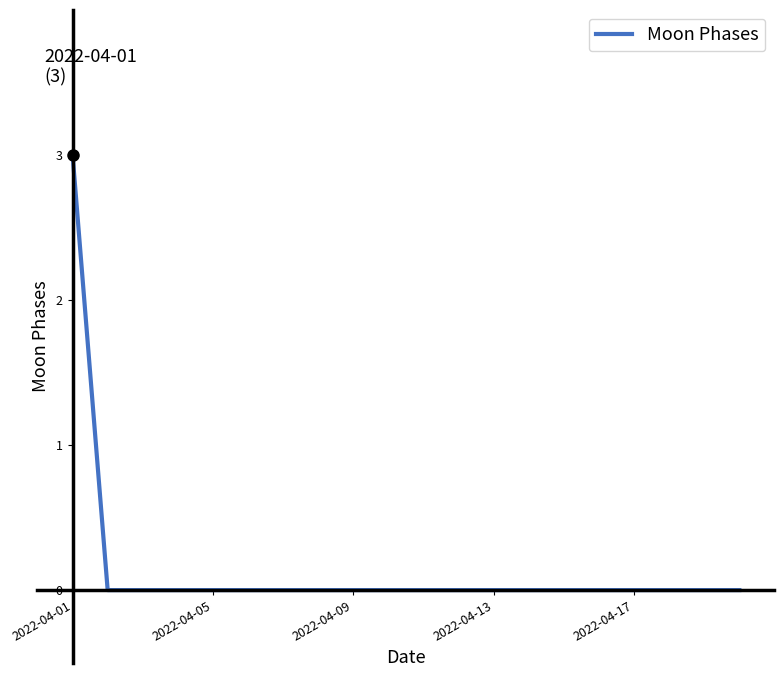

Reading right to left, list all the values displayed in this chart.

0	0	0	0	0	0	0	0	0	0	0	0	0	0	0	0	0	0	0	3